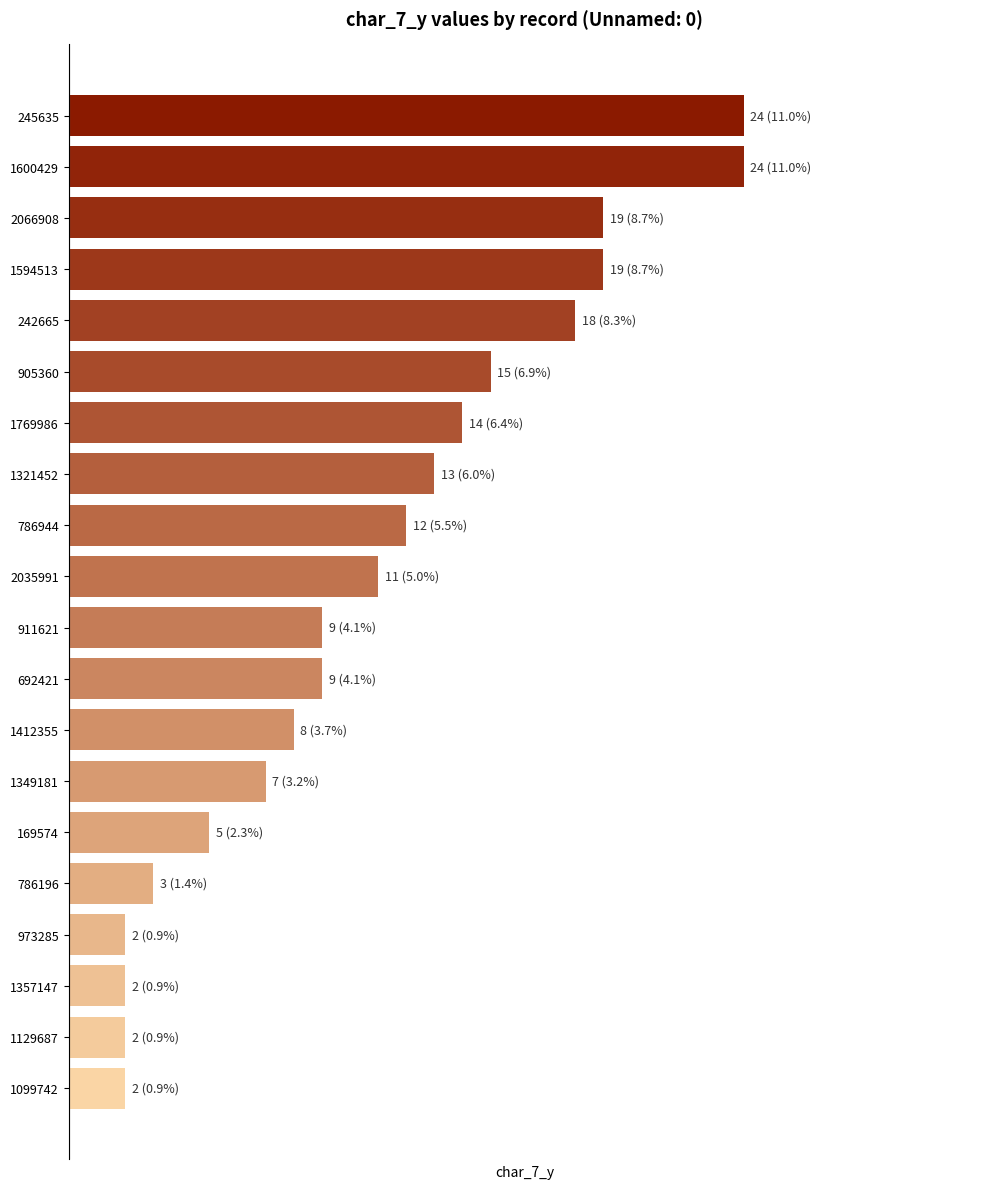

Does the chart contain any negative values?

No